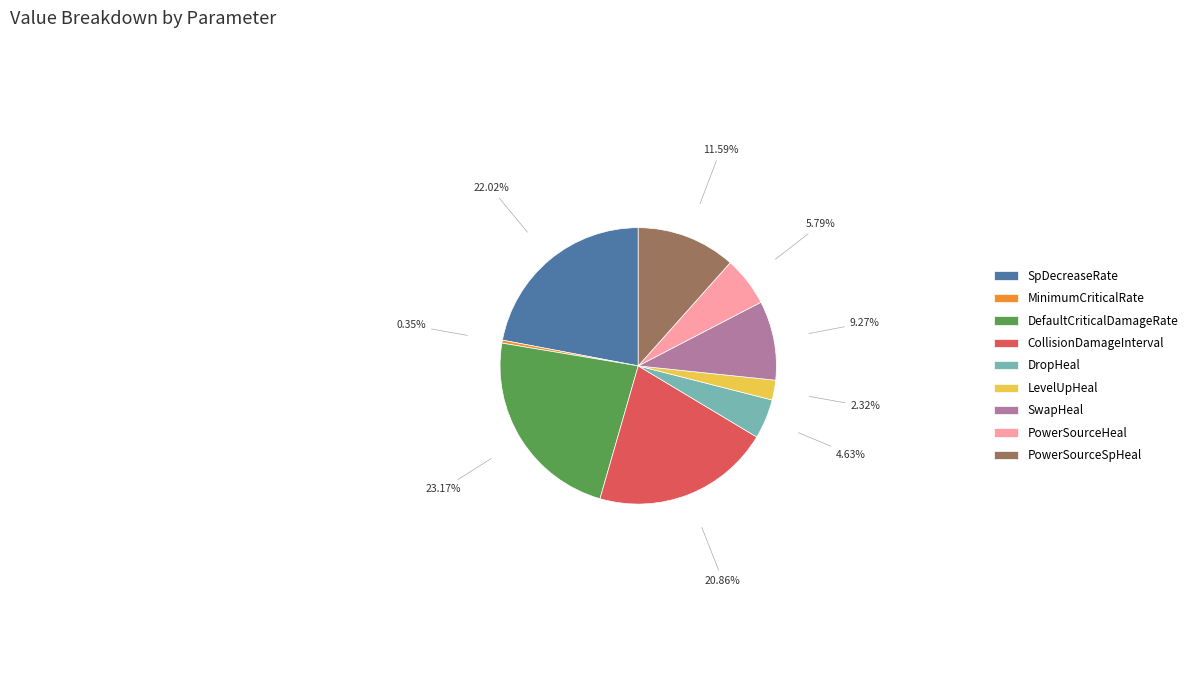

Rank the categories by value from lowest to highest.

MinimumCriticalRate, LevelUpHeal, DropHeal, PowerSourceHeal, SwapHeal, PowerSourceSpHeal, CollisionDamageInterval, SpDecreaseRate, DefaultCriticalDamageRate